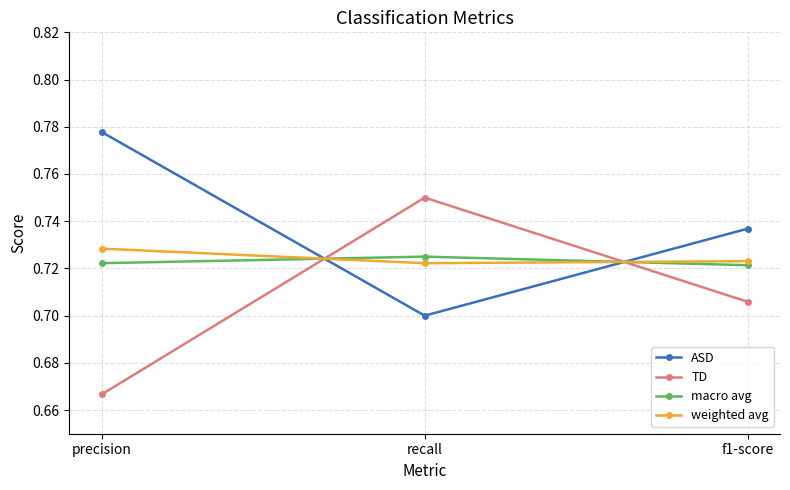

Which category has the lowest value in the TD series?

precision